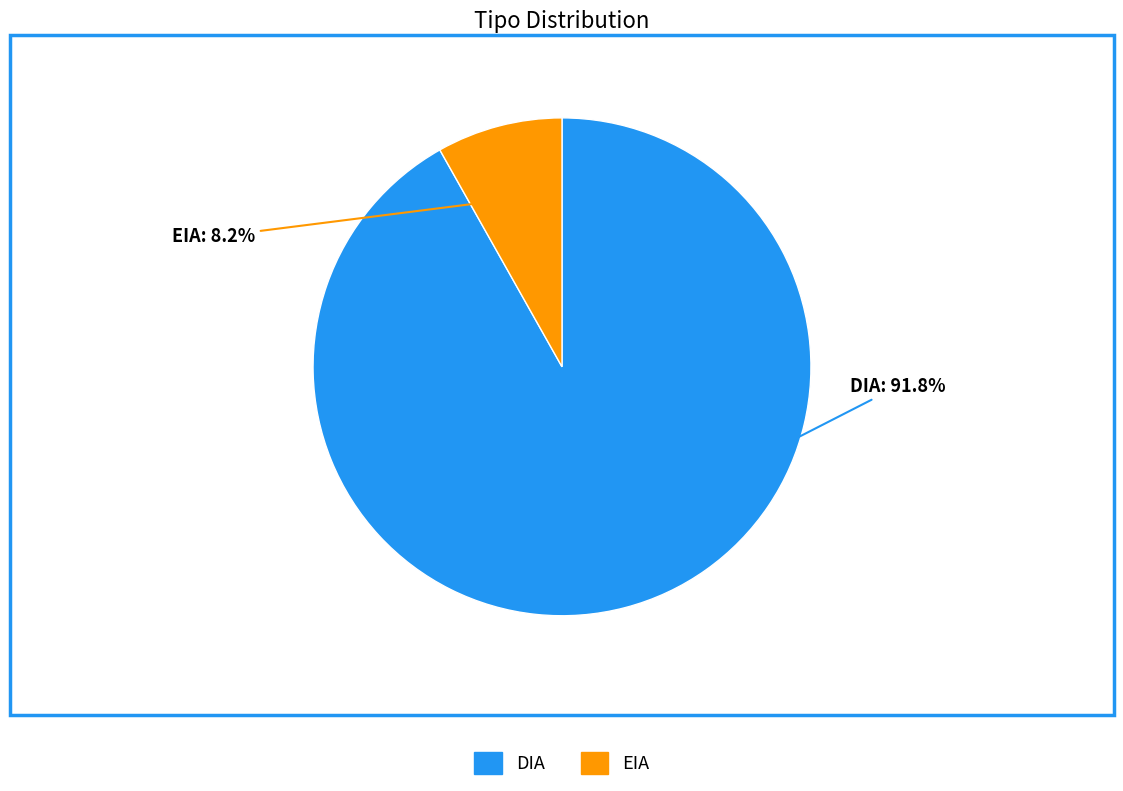

Which slice represents more than half of the pie?

DIA